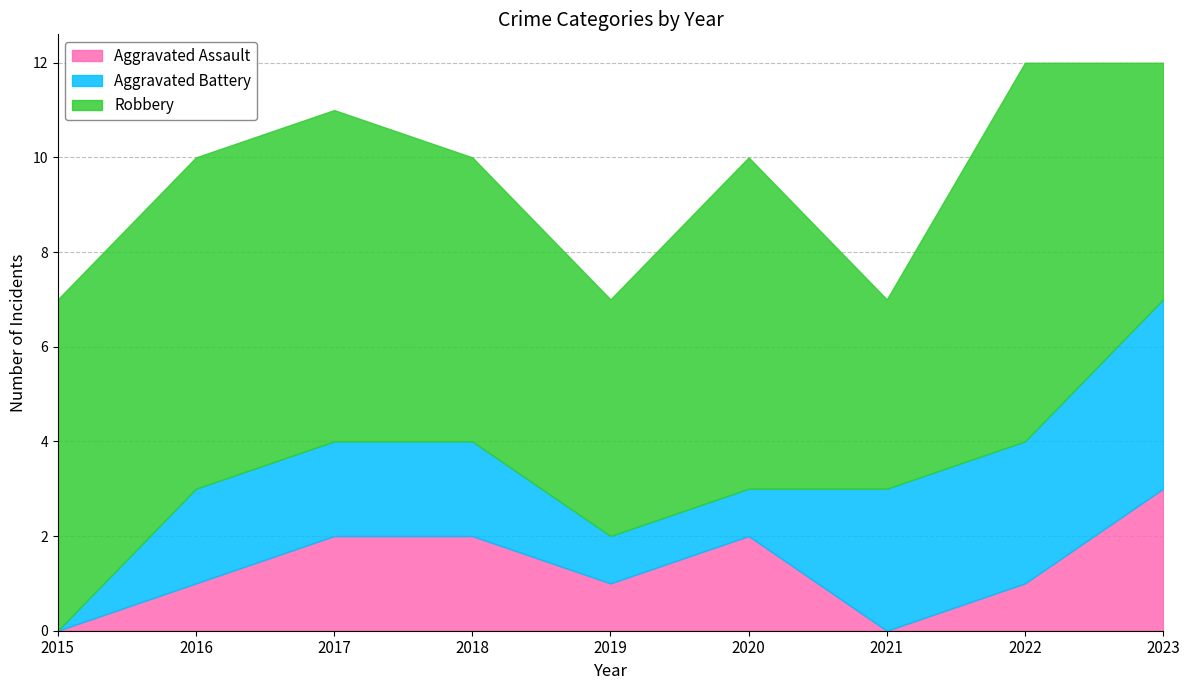

List the labels in order of Aggravated Battery value, smallest first.

2015, 2019, 2020, 2016, 2017, 2018, 2021, 2022, 2023